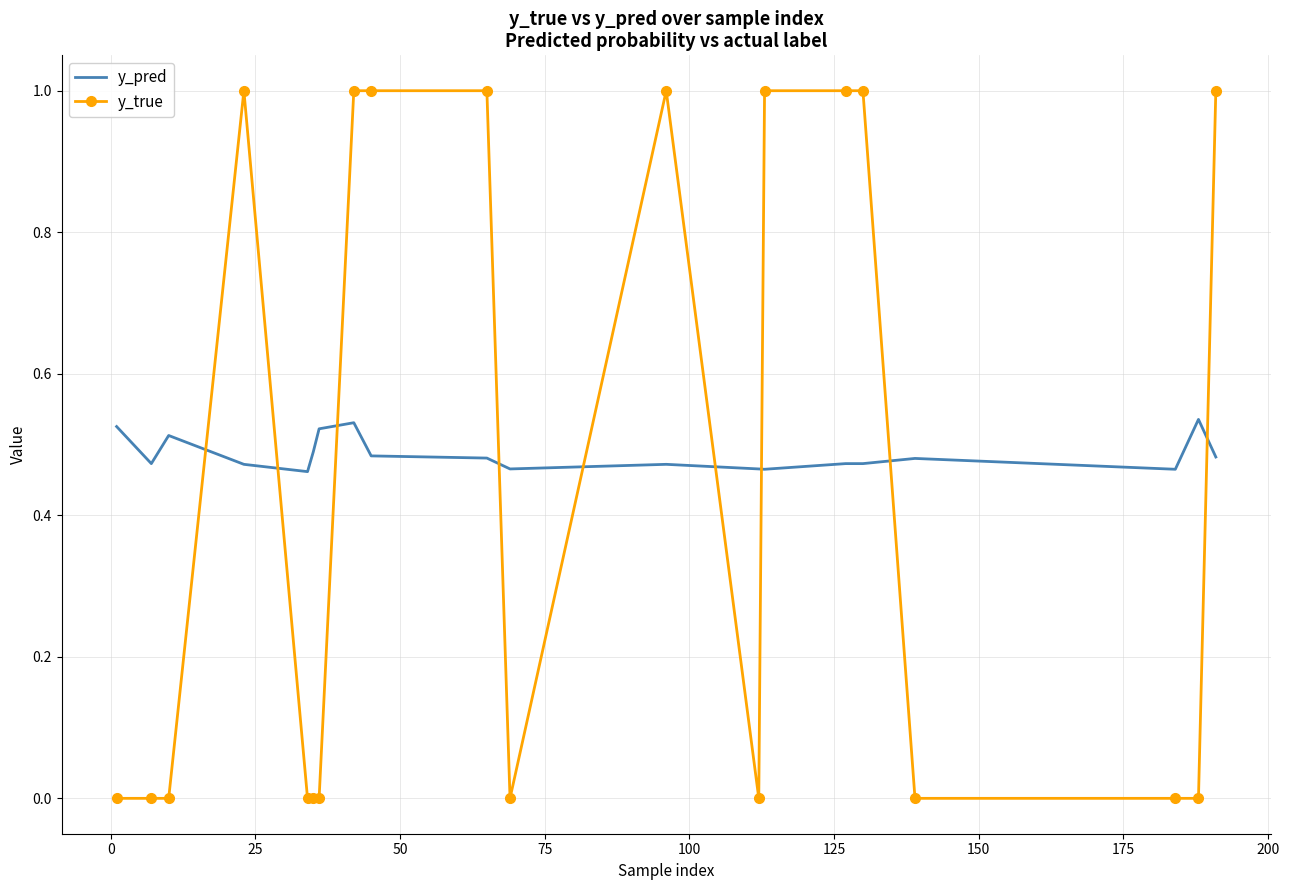

True or false: y_pred has more than 0 interior local peaks.

True